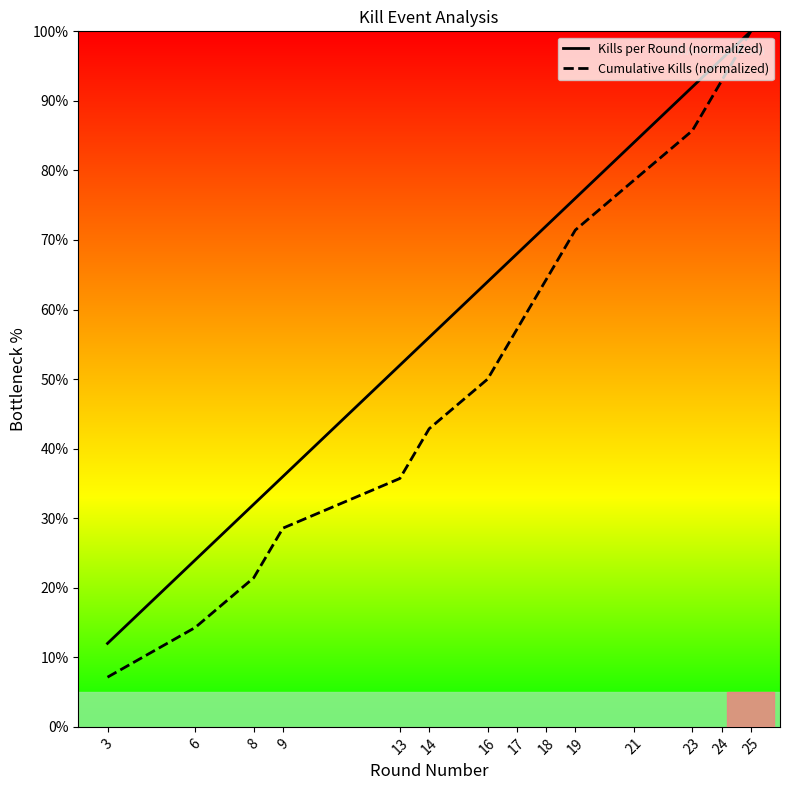

At which category is the sum across all series the highest?

25